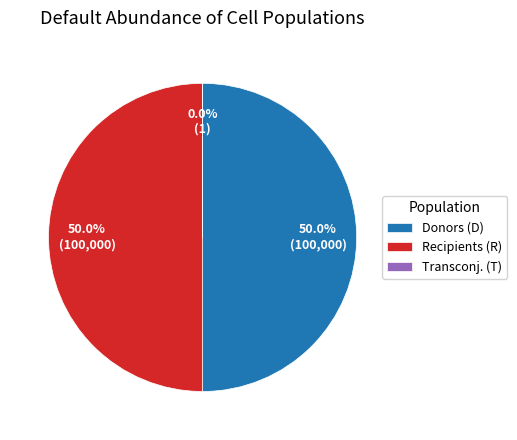

How much of the chart is everything except Recipients (R)?

50.0%